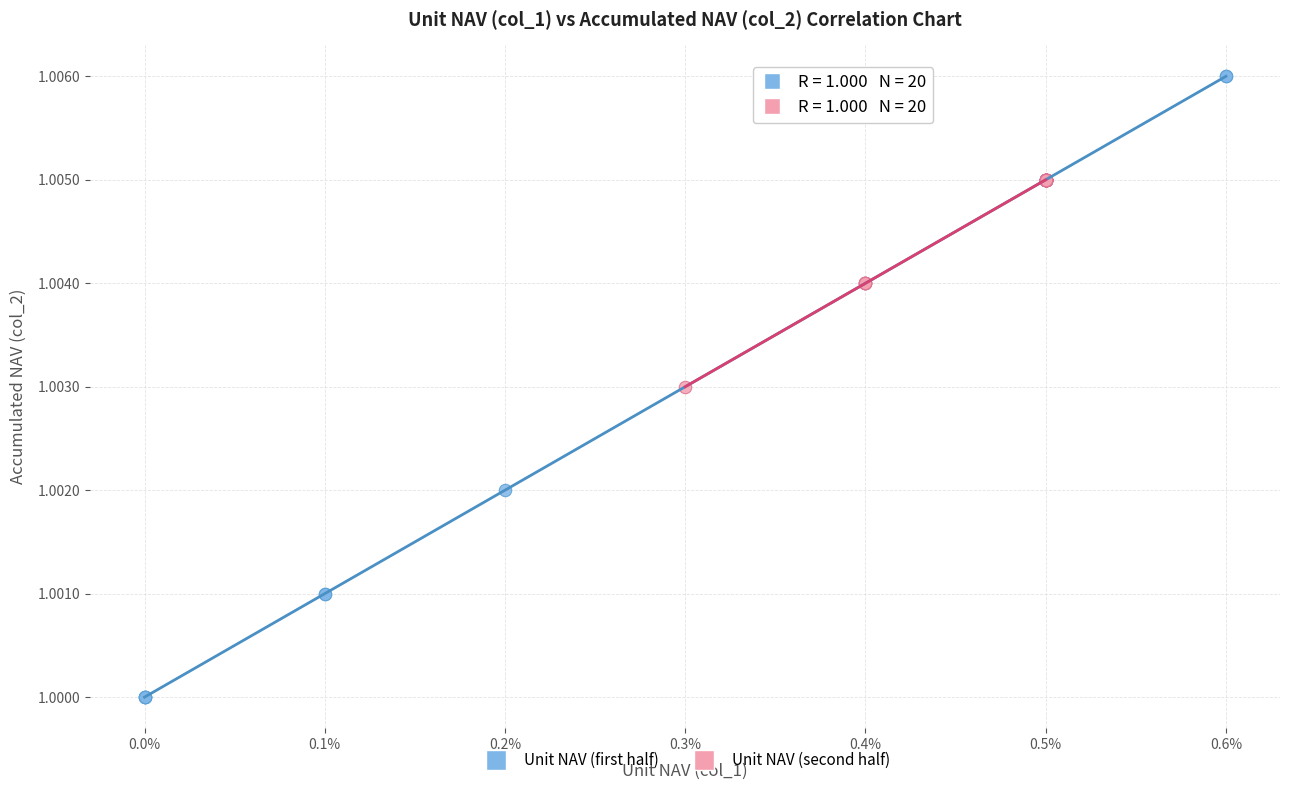

Which series has the largest Y range (max minus min)?

Unit NAV (first half)